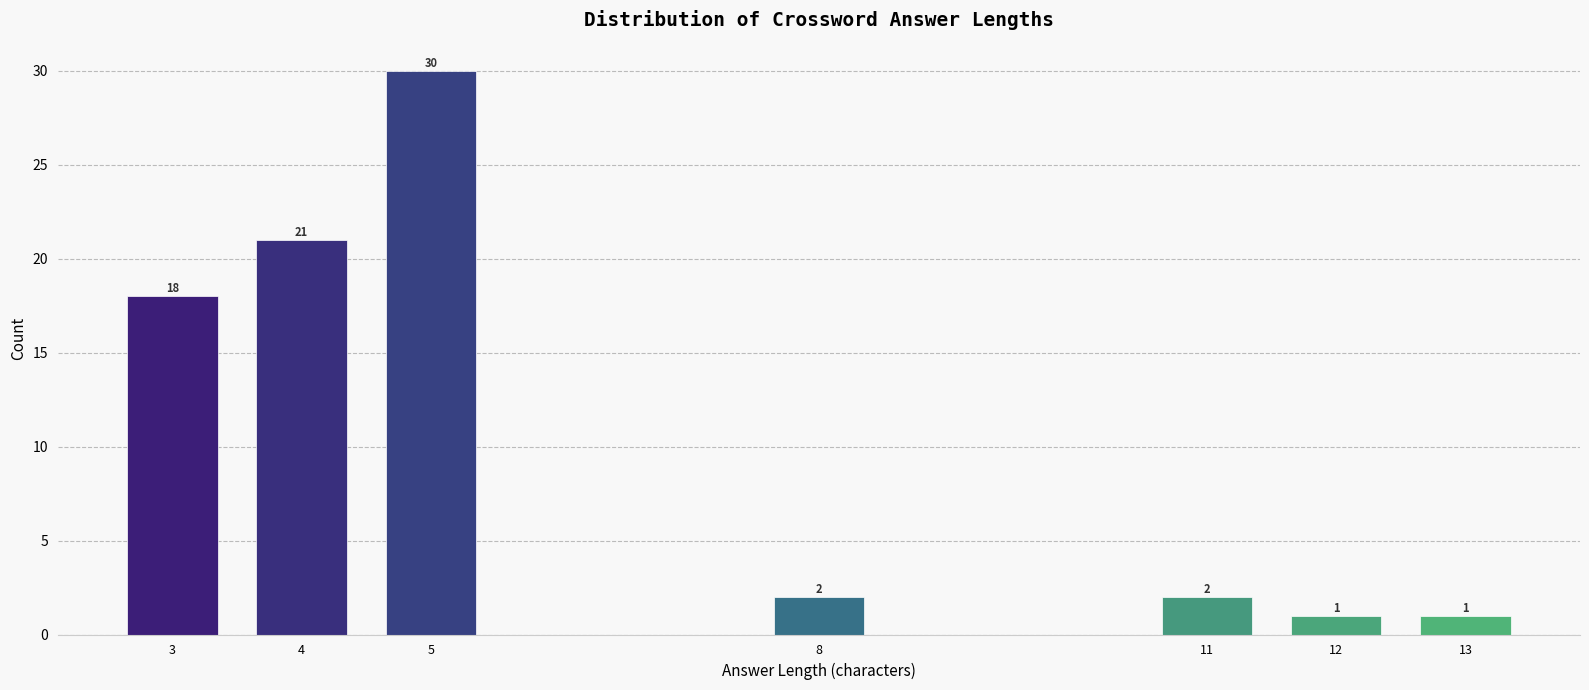

Reading left to right, extract all data points from this chart.

3=18	4=21	5=30	8=2	11=2	12=1	13=1